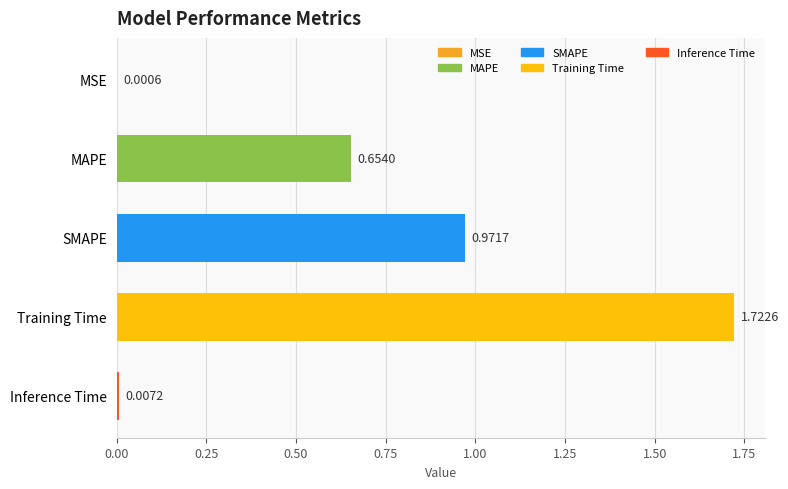

Where is the data nearest to the value 0?

MSE